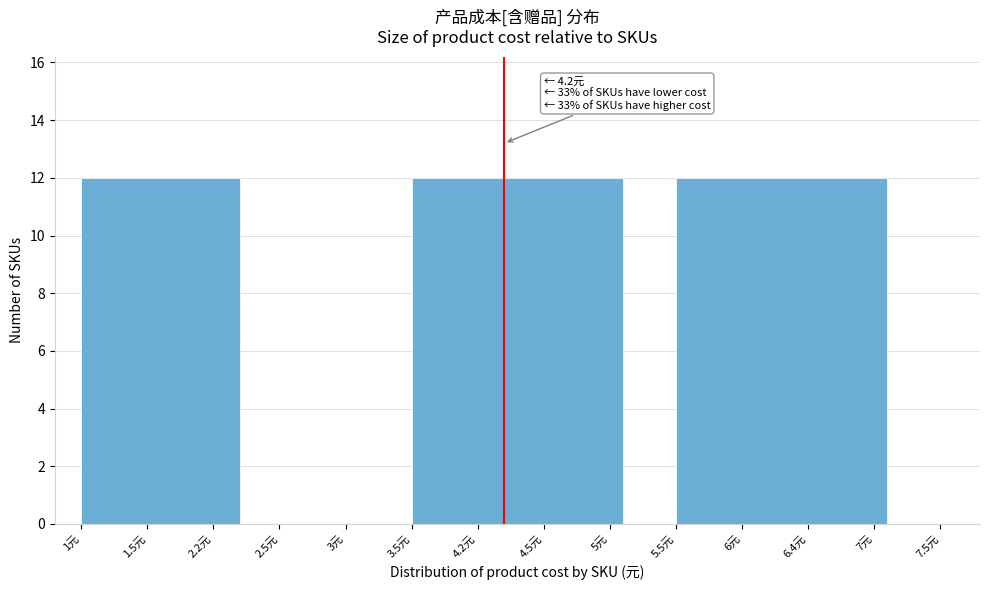

Reading left to right, transcribe all the data shown in this chart.

1.5元=12	3元=0	4.5元=12	6.4元=12